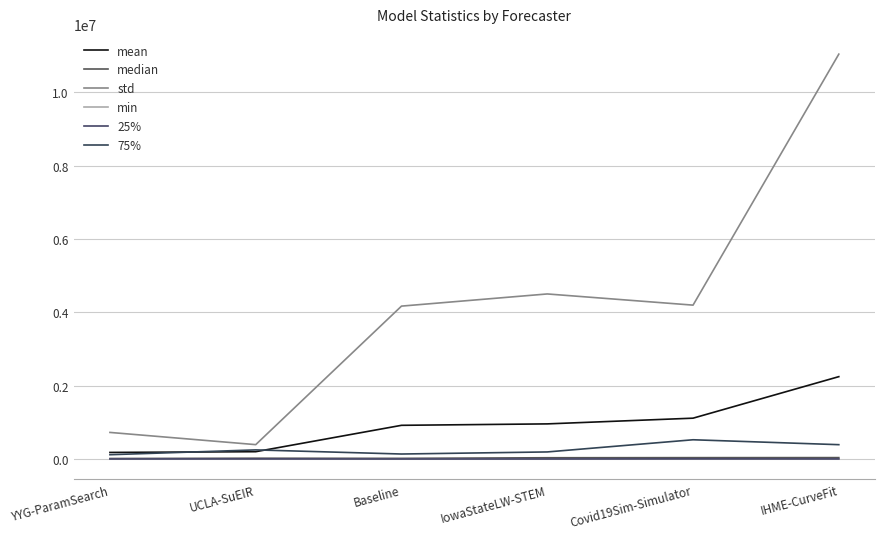

Is it true that std equals 4502278.8 at IowaStateLW-STEM?

True